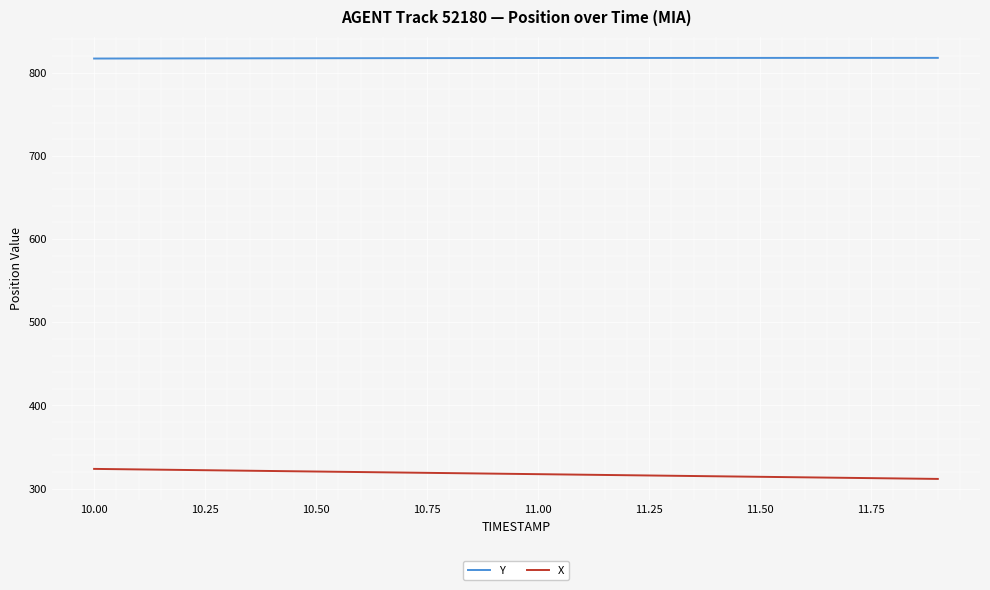

What is the lowest value of the Y series?

817.1